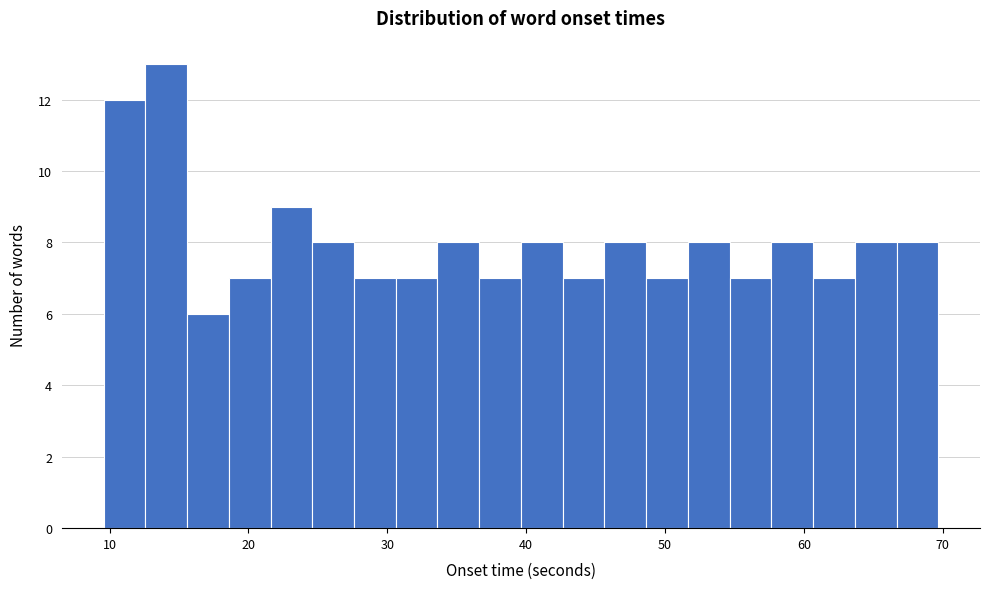

Read against the x-axis, roughly where is the centre of the tallest bar?

14